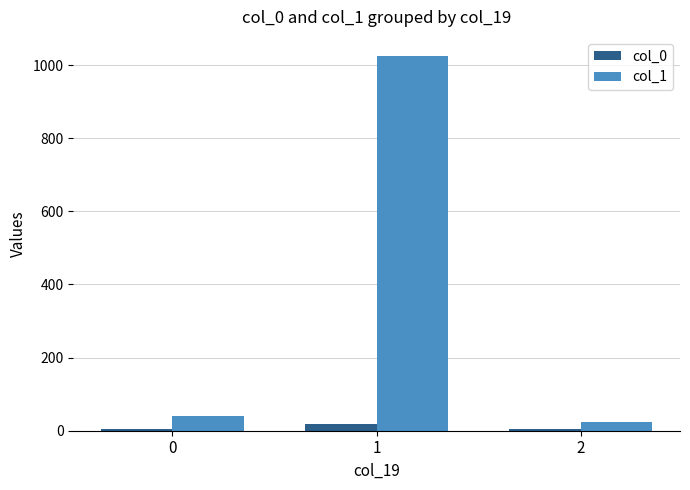

What is the difference between the highest and lowest values at 0?

34